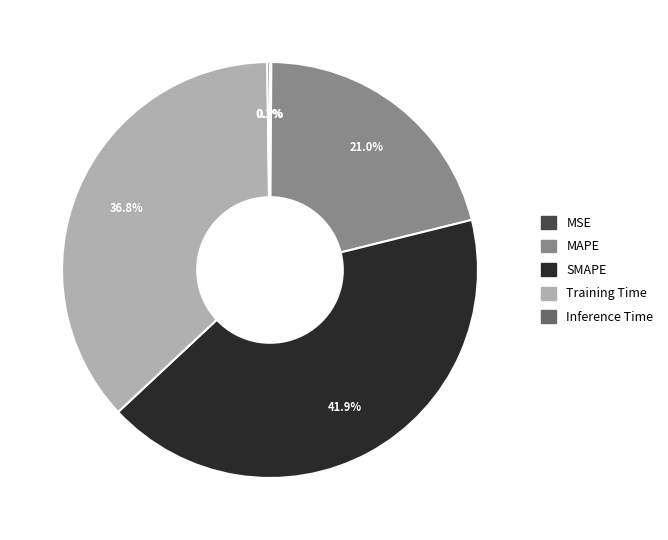

What percentage is NOT represented by MAPE?

79.0%